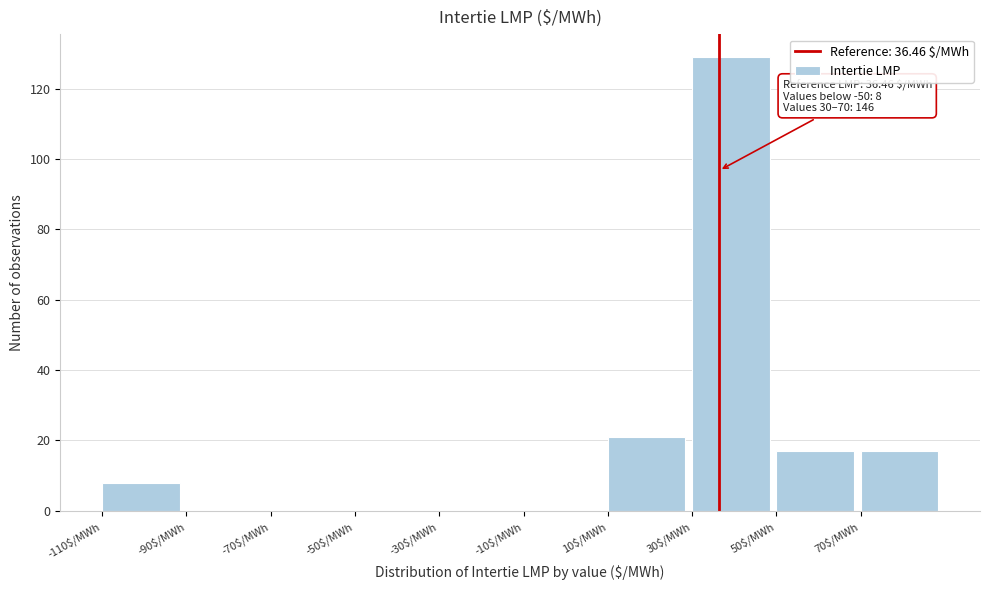

Over which range of the x-axis is the bar tallest?

30 to 50